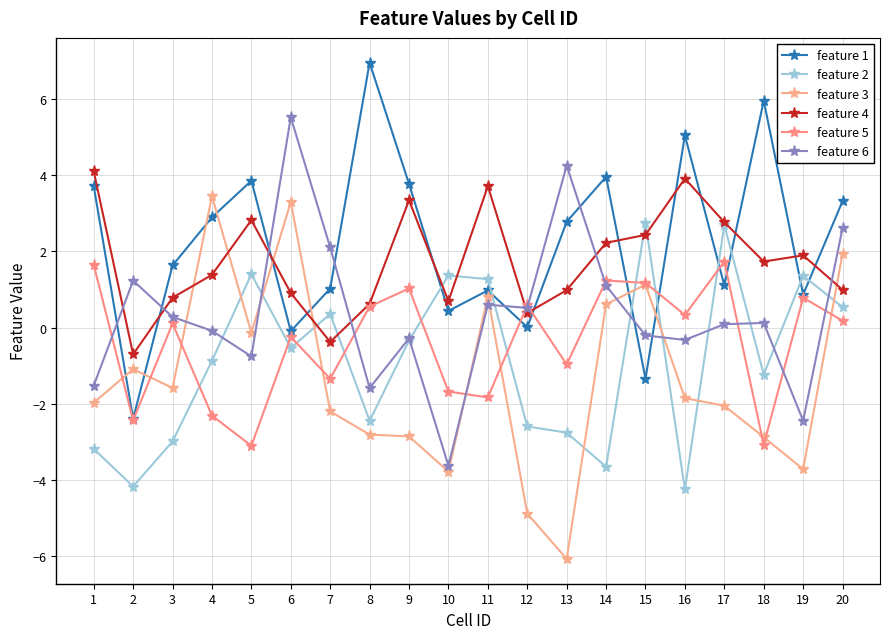

Is this an area chart (filled region under the line)?

No